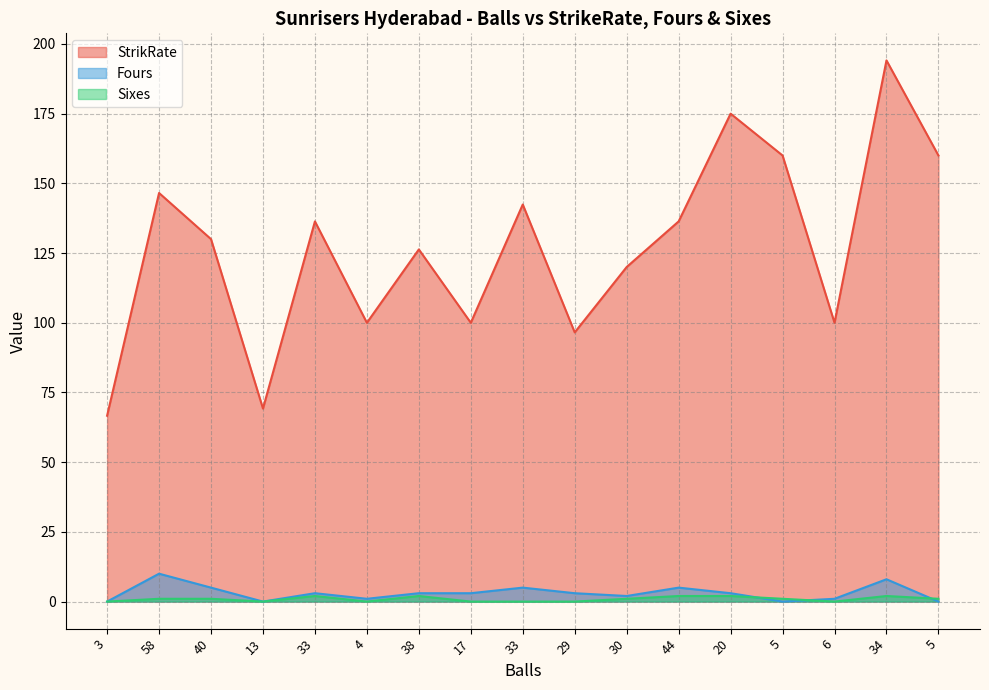

At how many categories does at least one series exceed 34?

17